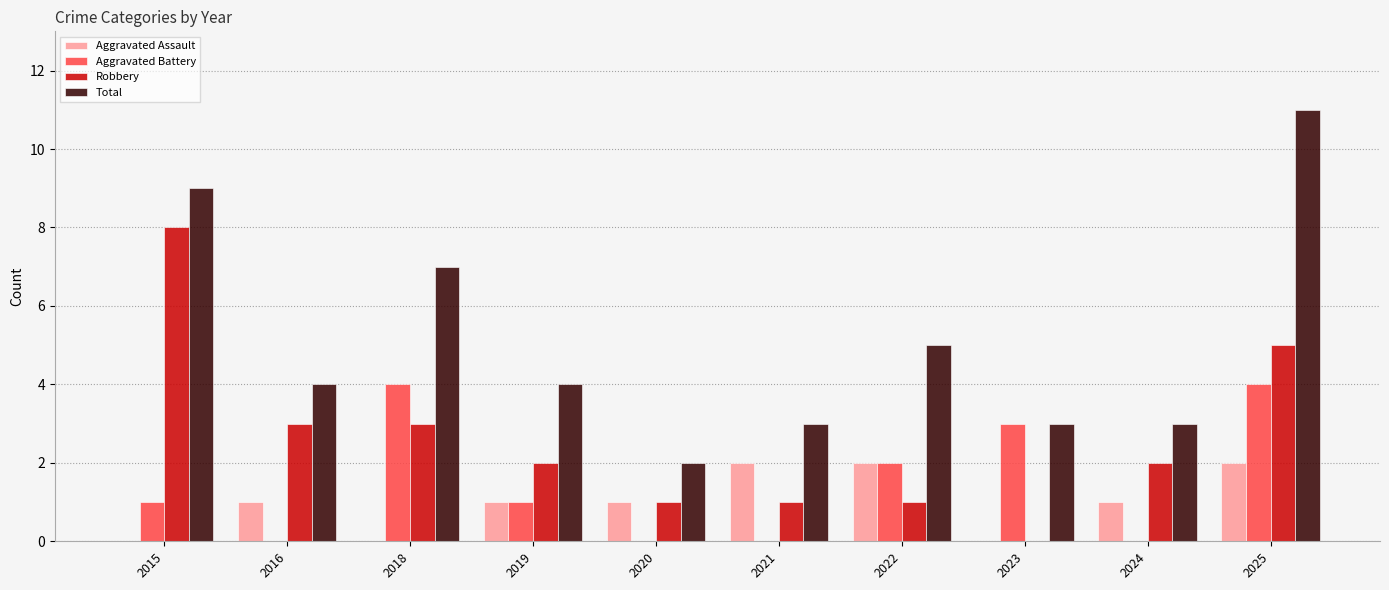

Is it true that Total equals 4 at 2025?

False